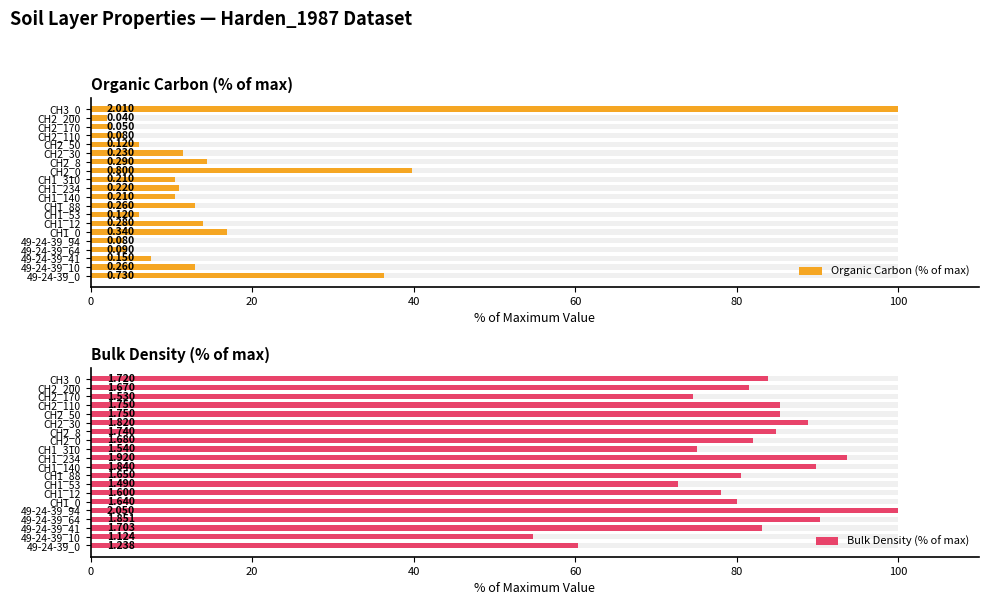

At CH2_8, list the series in order from largest to smallest.

Bulk Density (% of max), Organic Carbon (% of max)